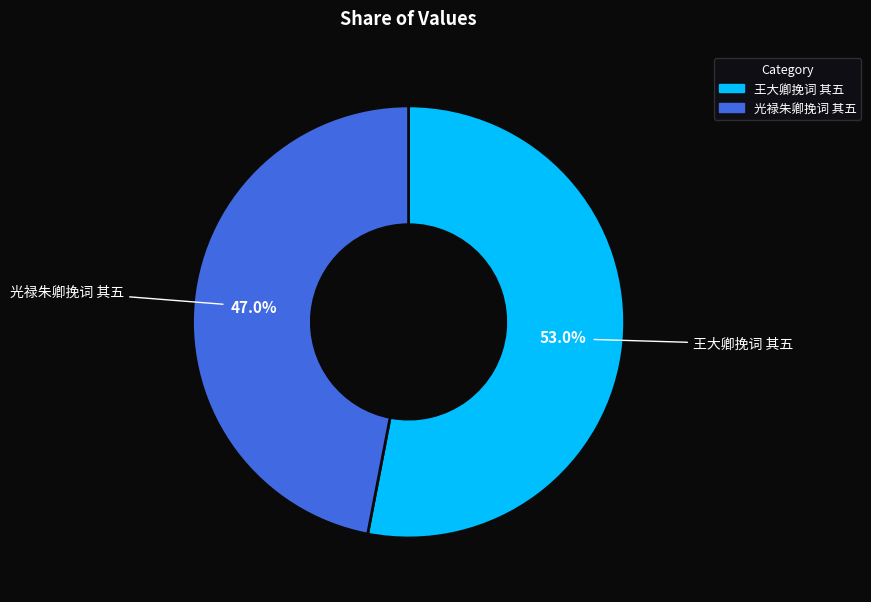

True or false: 王大卿挽词 其五 accounts for 53% of the total.

True